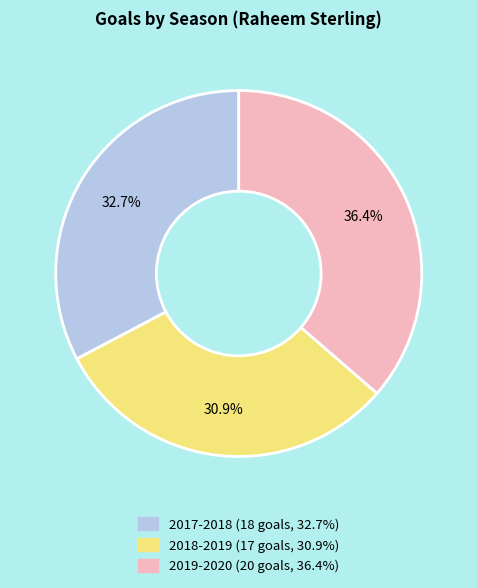

Rank the categories by value from lowest to highest.

2018-2019, 2017-2018, 2019-2020